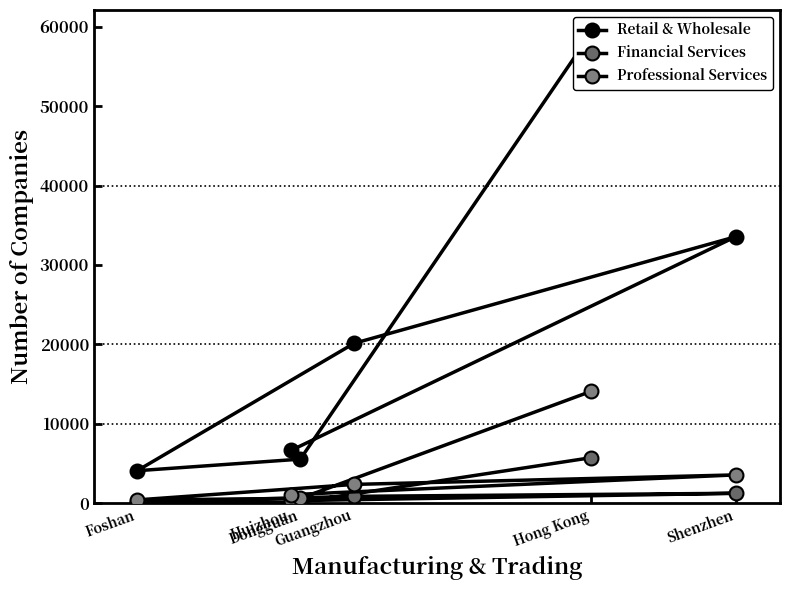

What is the difference between the highest and lowest values at Hong Kong?

53451